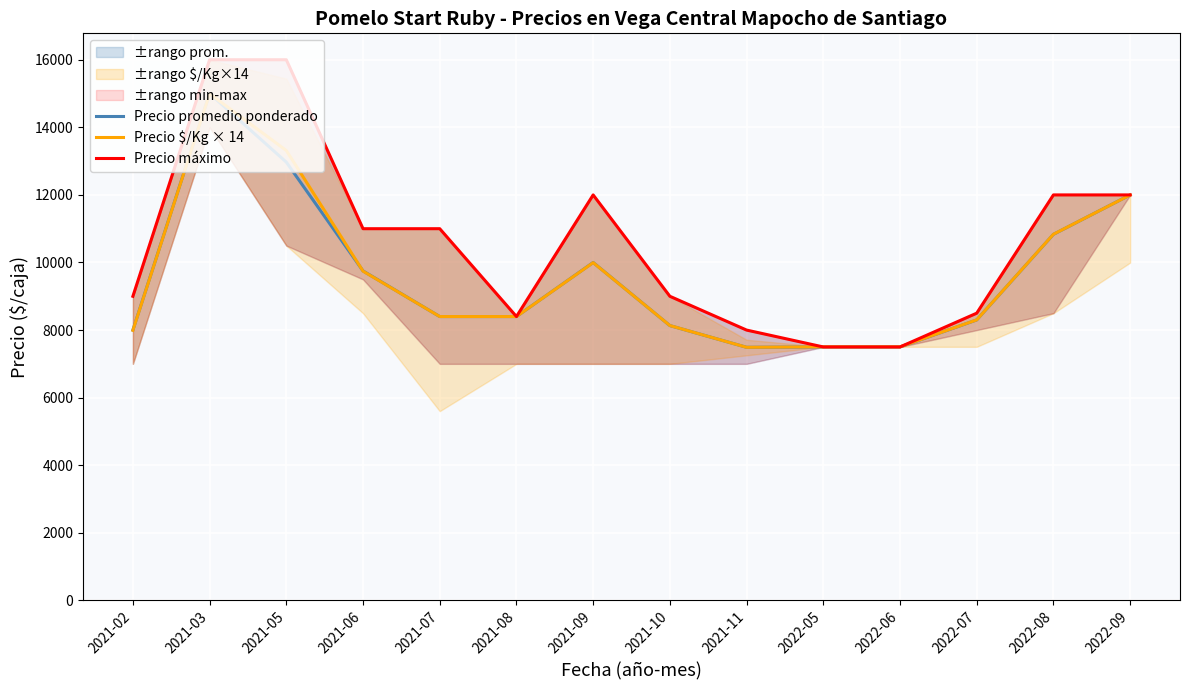

What position from the left is 2021-10?

8